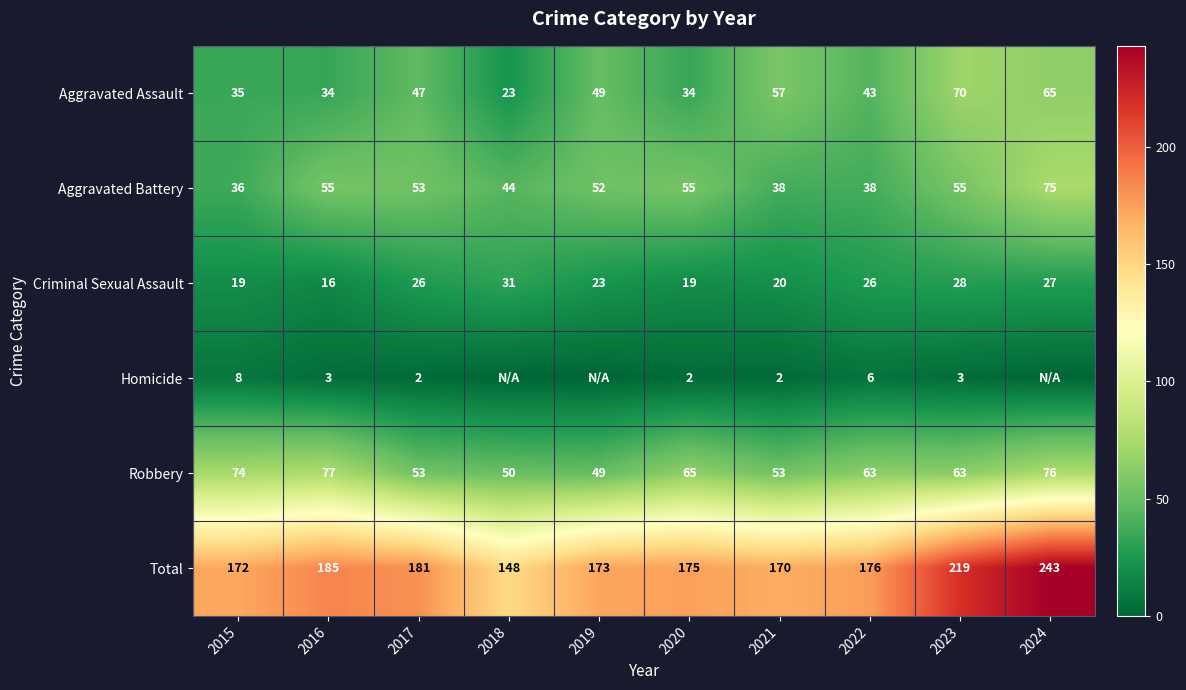

At how many categories does at least one series exceed 157?

9